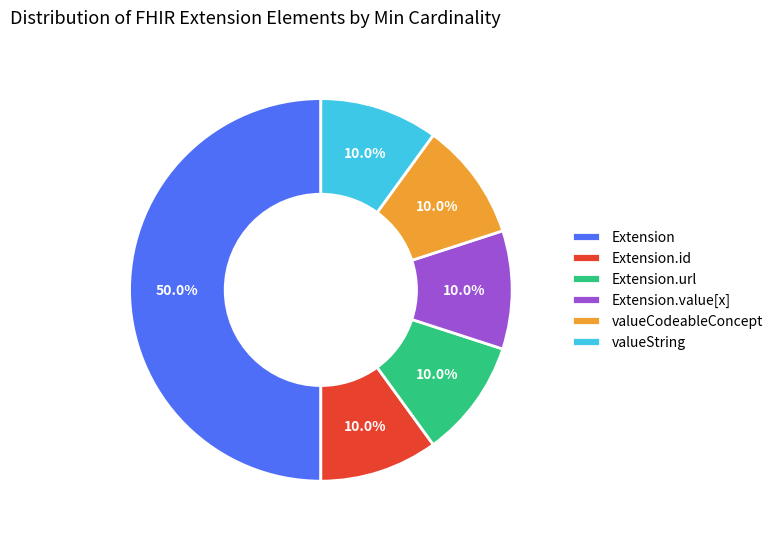

Between Extension and valueString, which is larger?

Extension